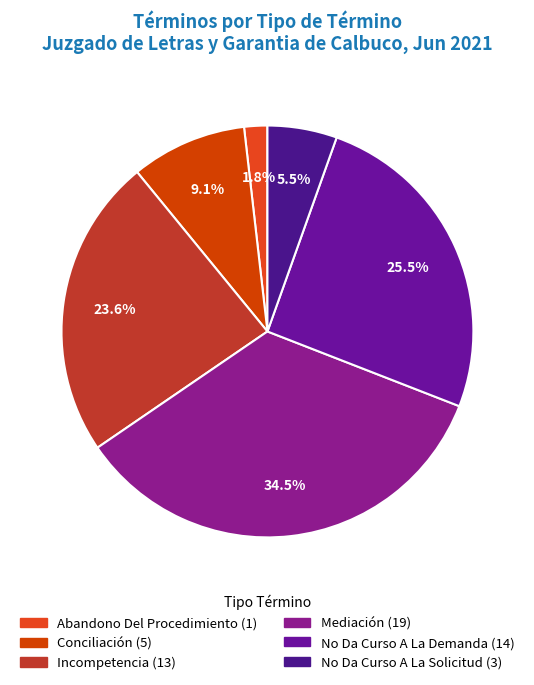

How much of the chart is everything except No Da Curso A La Solicitud?

94.5%